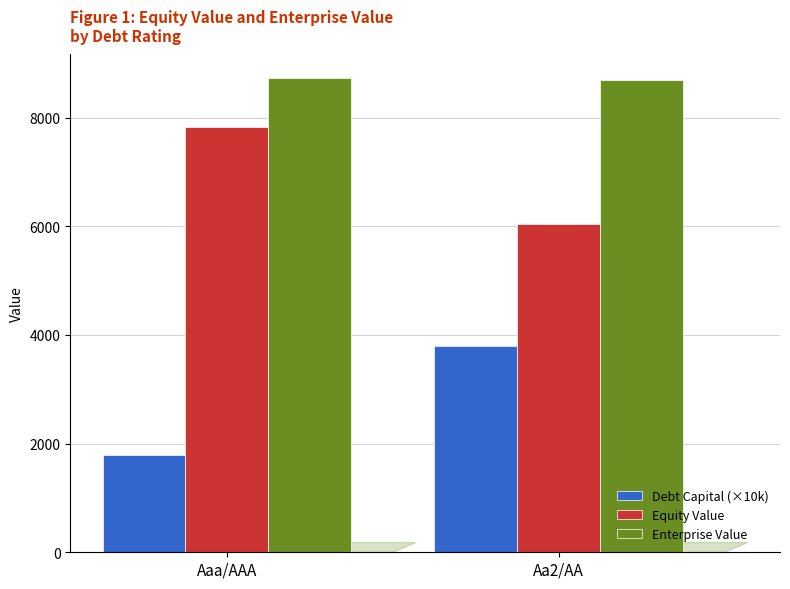

How many categories are shown in the chart?

2